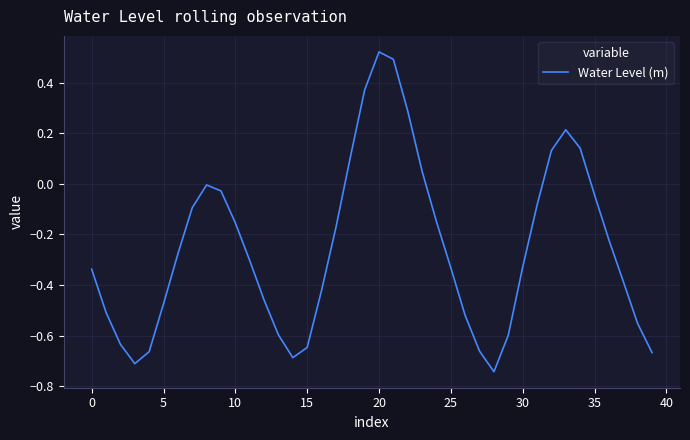

What is the difference between the maximum and minimum values?

1.3